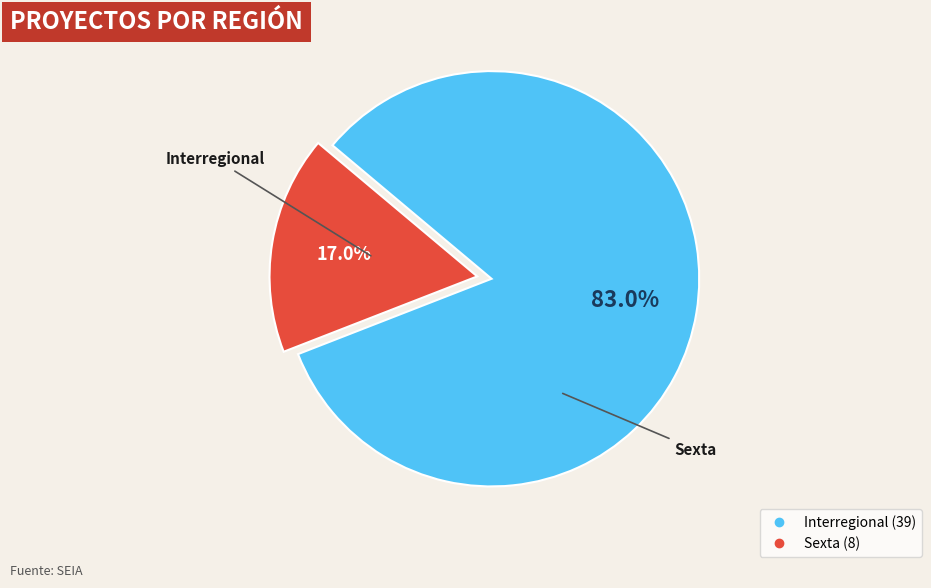

Does any single category account for the majority?

Yes